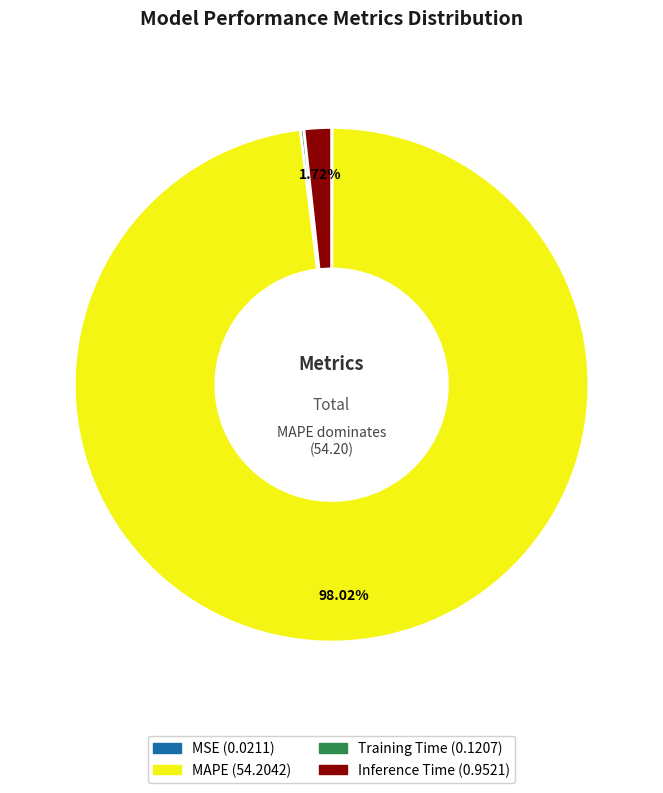

Is there a majority slice in this chart?

Yes